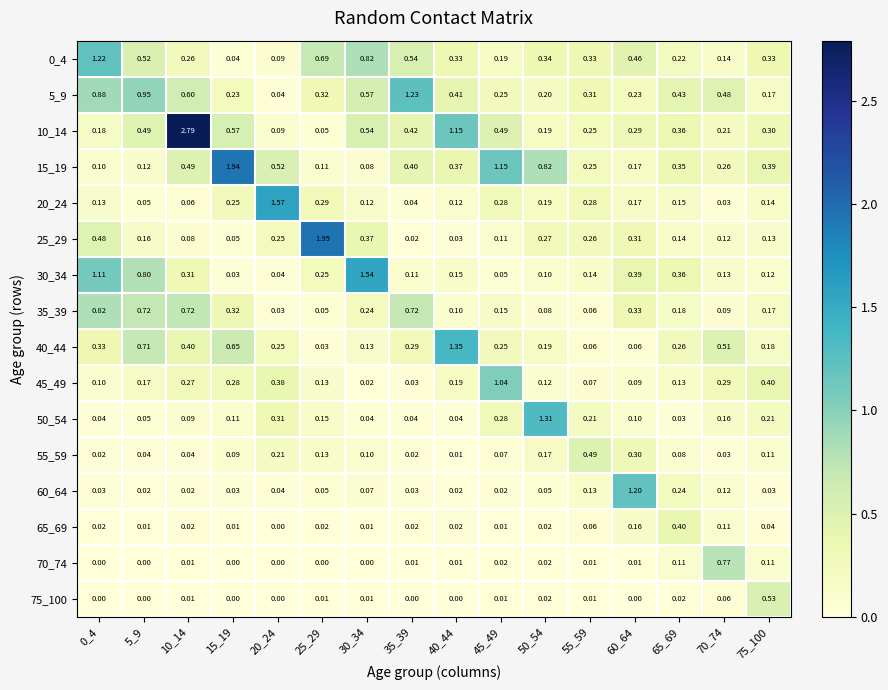

Is the value of 0_4 at 50_54 greater than the value of 35_39 at 10_14?

No